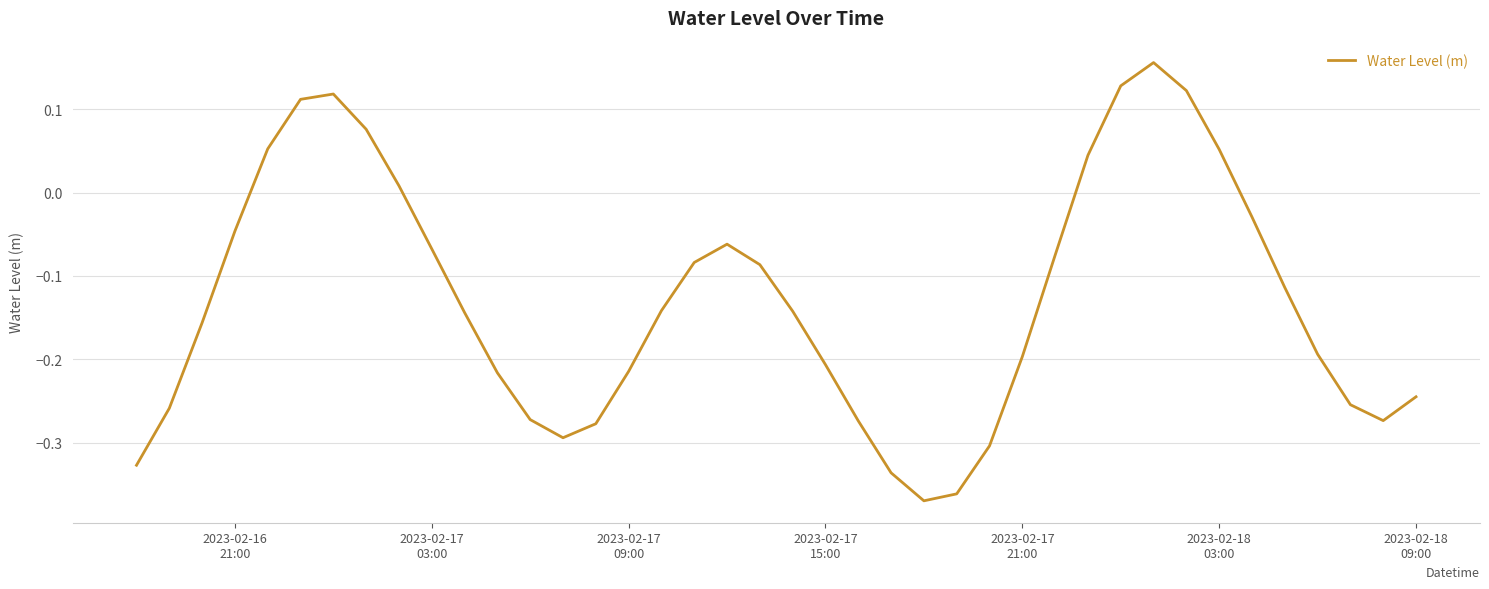

What is the difference between the maximum and minimum values?

0.5